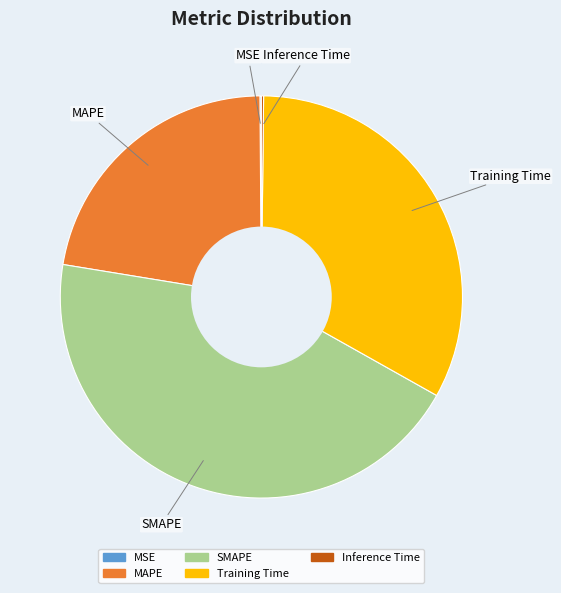

Is it true that Training Time is 45% of the pie?

False